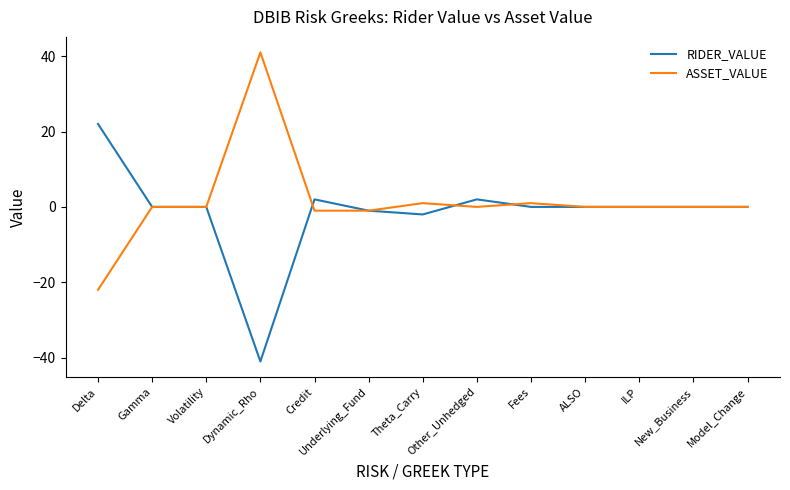

Reading left to right, what are all the values shown in this chart?

RIDER_VALUE: Delta=22	Gamma=0	Volatility=0	Dynamic_Rho=-41	Credit=2	Underlying_Fund=-1	Theta_Carry=-2	Other_Unhedged=2	Fees=0	ALSO=0	ILP=0	New_Business=0	Model_Change=0
ASSET_VALUE: Delta=-22	Gamma=0	Volatility=0	Dynamic_Rho=41	Credit=-1	Underlying_Fund=-1	Theta_Carry=1	Other_Unhedged=0	Fees=1	ALSO=0	ILP=0	New_Business=0	Model_Change=0